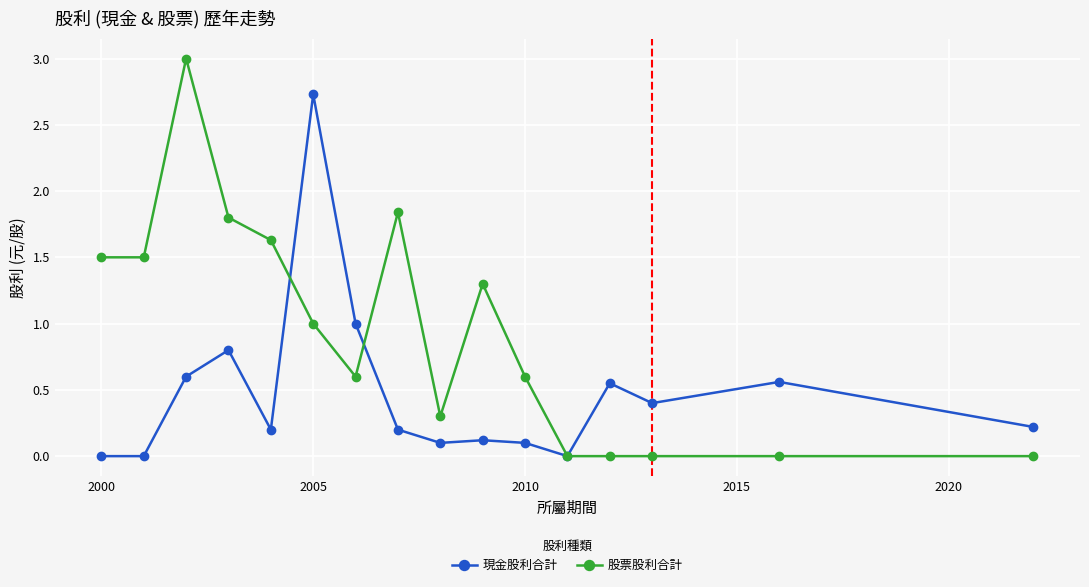

Which series has the widest spread of values?

股票股利合計